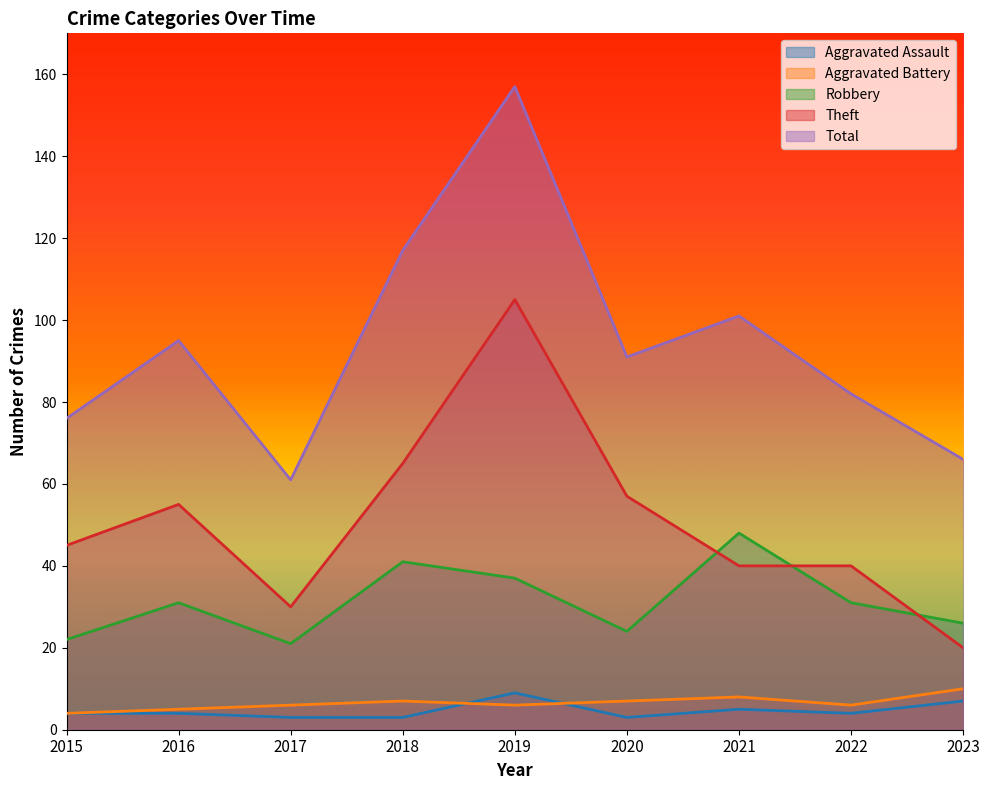

What is the greatest value displayed?

157